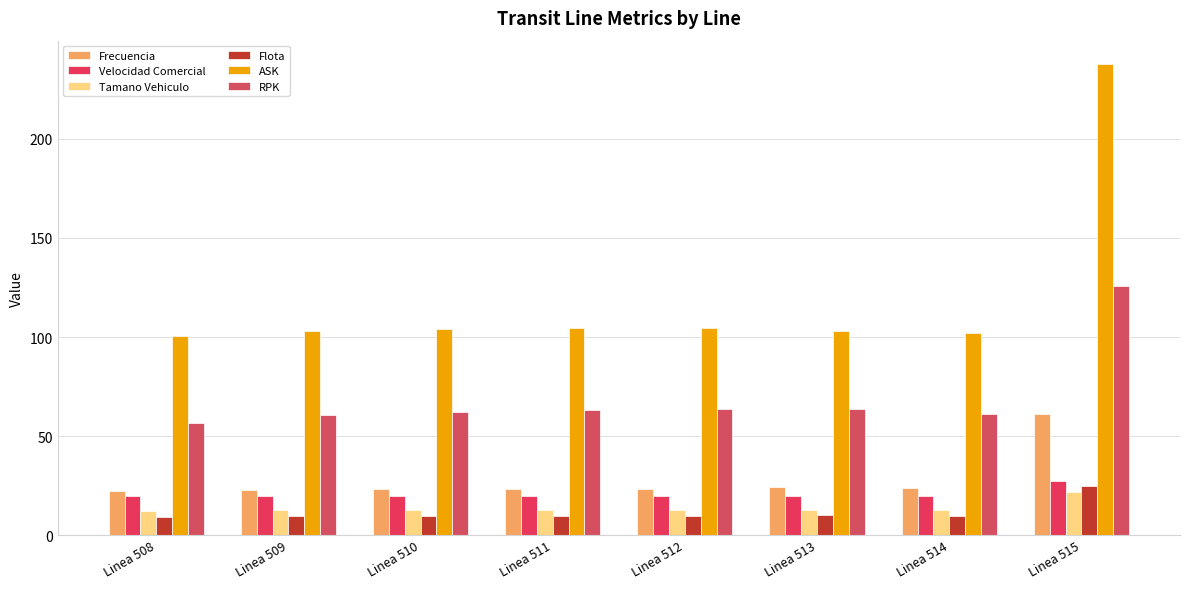

At which label is RPK closest to 91?

Linea 512